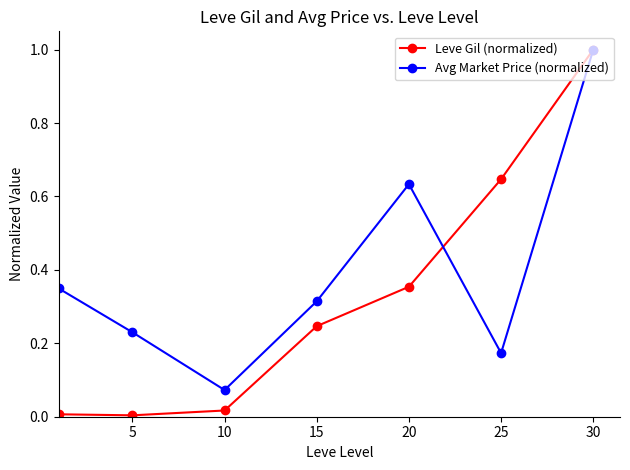

True or false: Leve Gil (normalized) has more than 1 points higher than both neighbors.

False